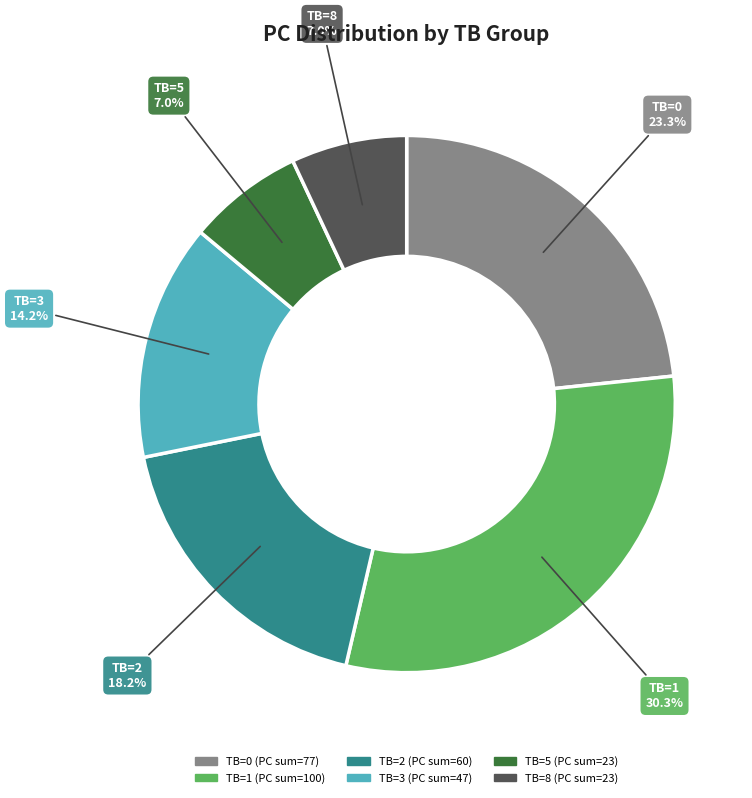

Is there a majority slice in this chart?

No